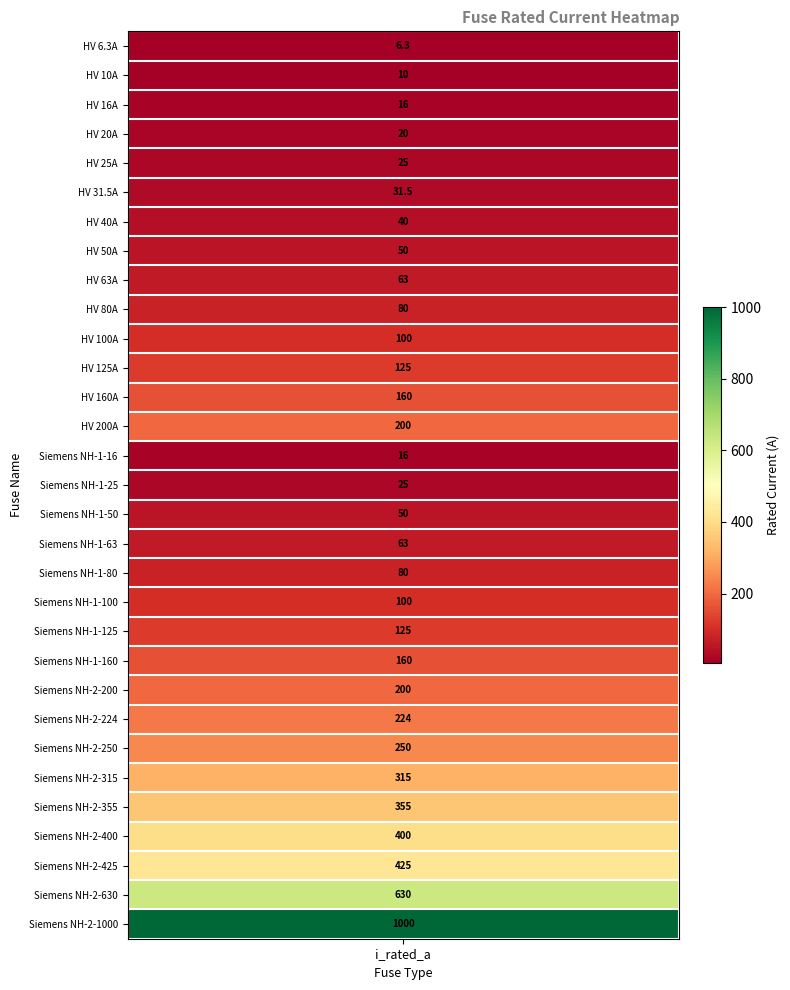

What is the change in value from HV 16A to Siemens NH-1-100?

+84.0